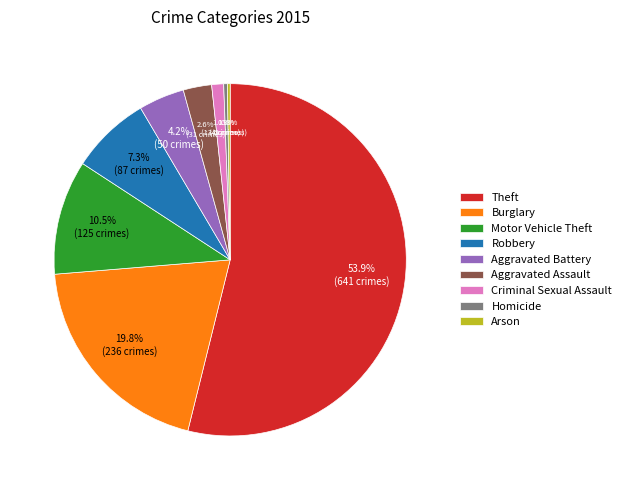

True or false: Theft accounts for 68% of the total.

False